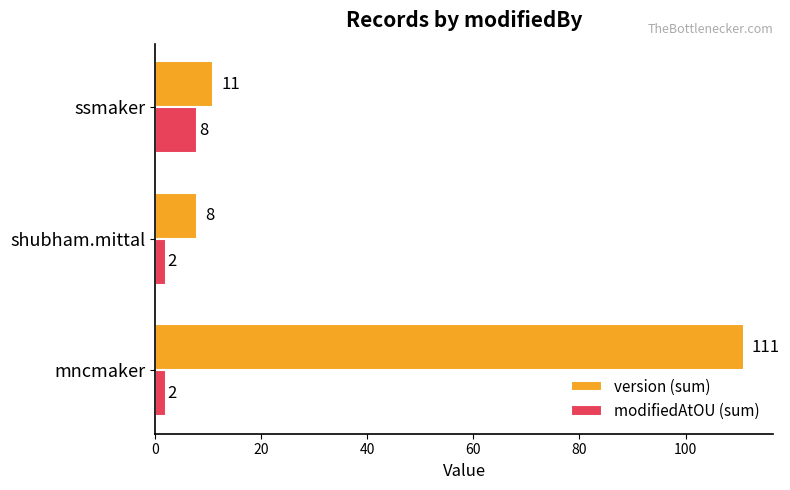

At which category is the sum across all series the highest?

mncmaker